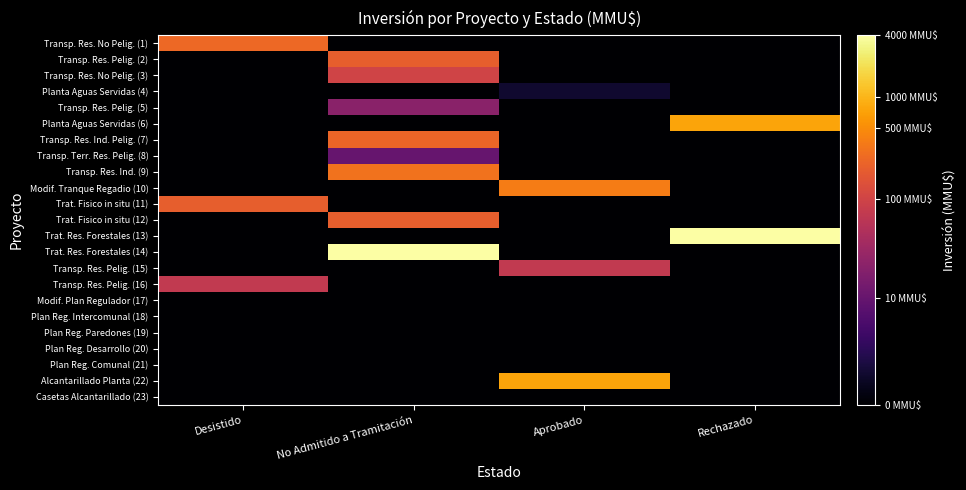

Between Rechazado and Desistido, which is larger?

Desistido